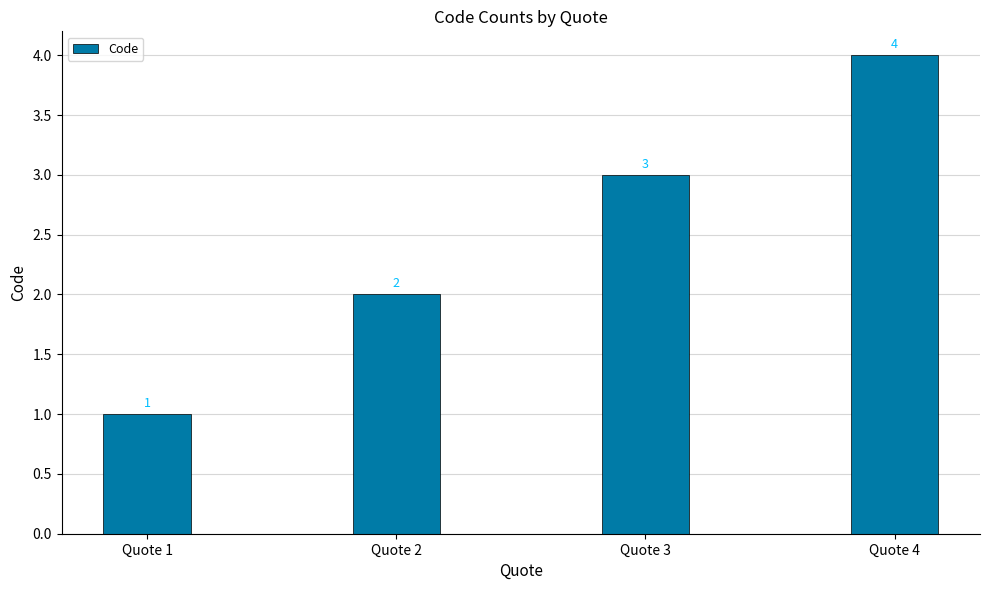

Which has a higher value, Quote 3 or Quote 2?

Quote 3